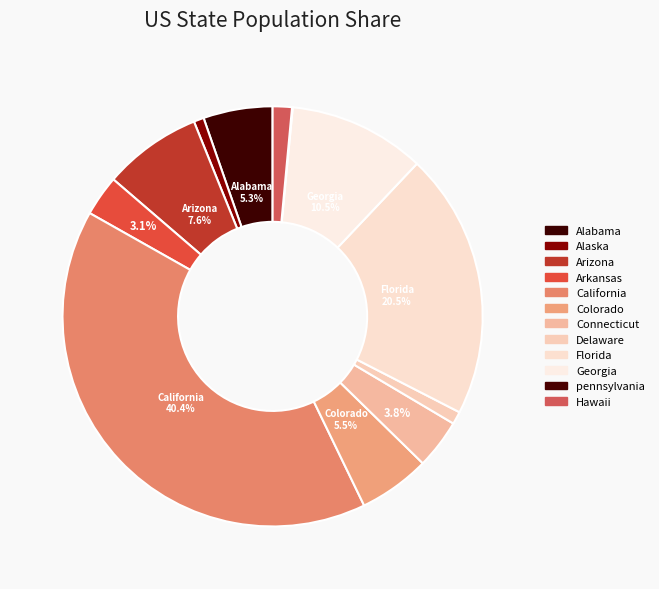

Is it true that California is 27% of the pie?

False